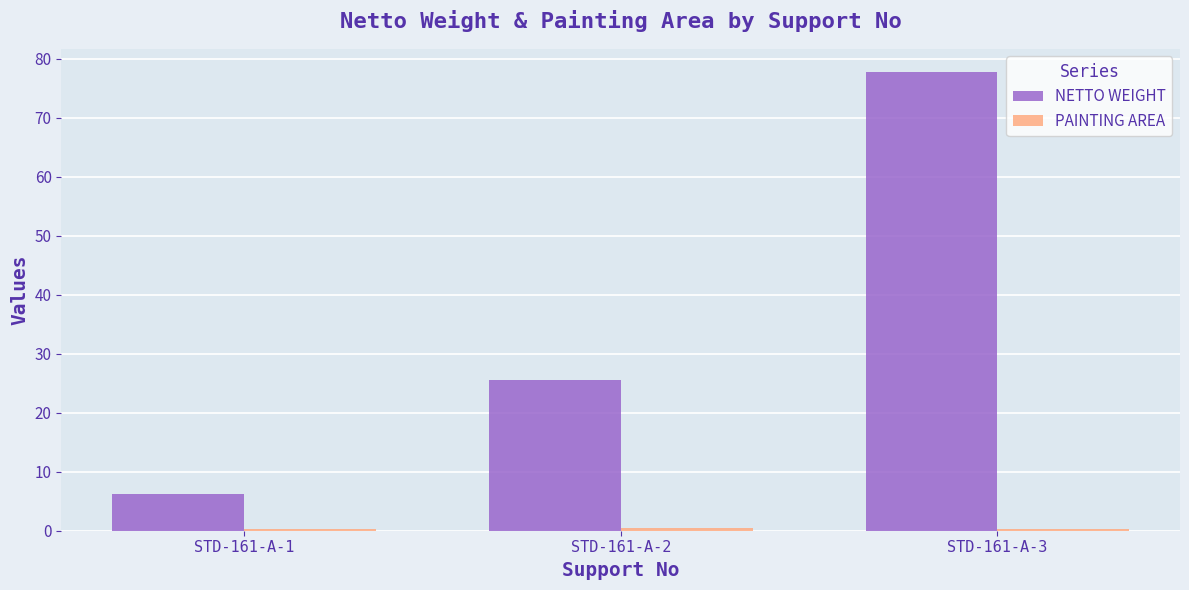

Are the bars horizontal?

No